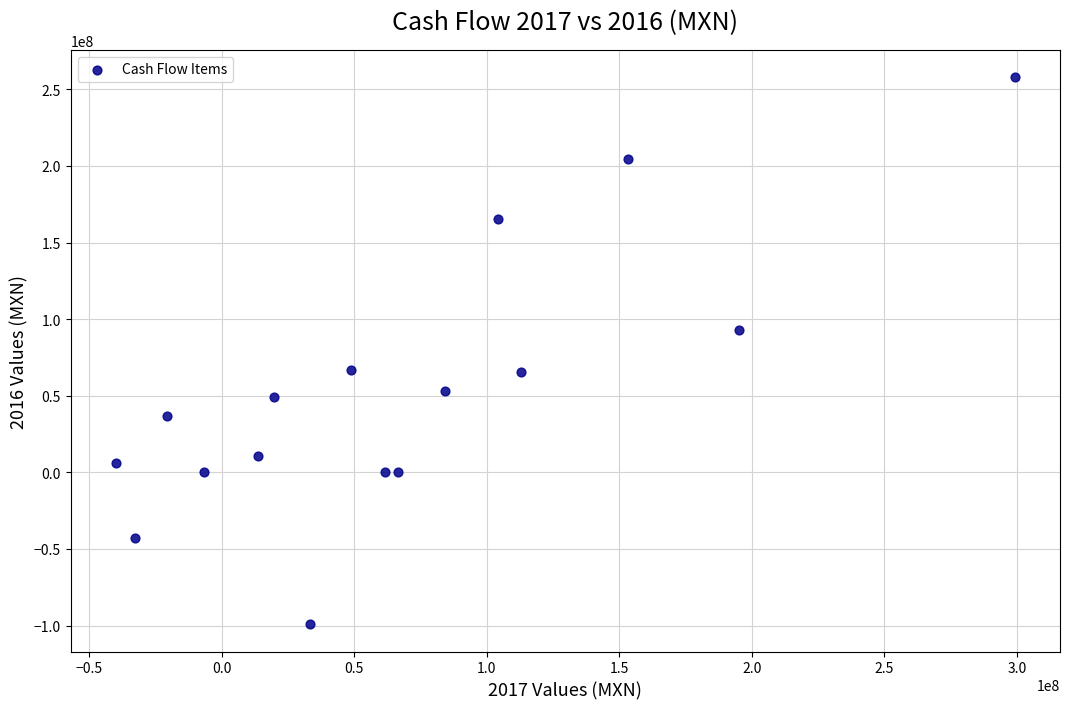

What is the range of Y values (max minus min)?

357052000